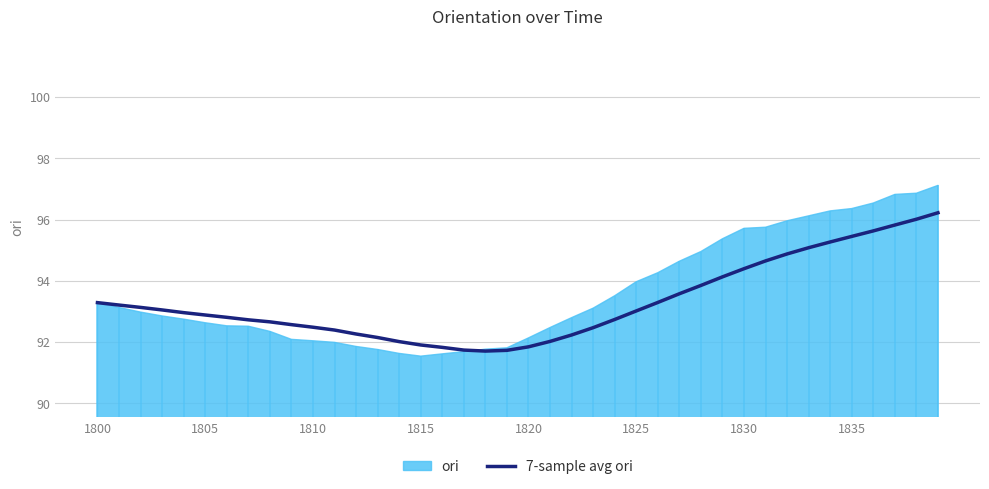

What is the difference between the maximum and minimum values?

4.5